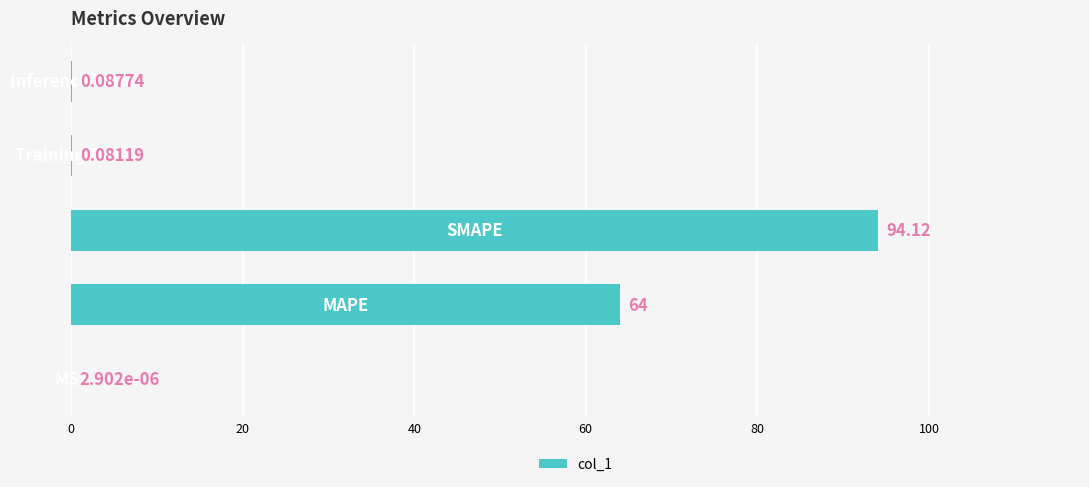

What is the sum of all values?

158.3